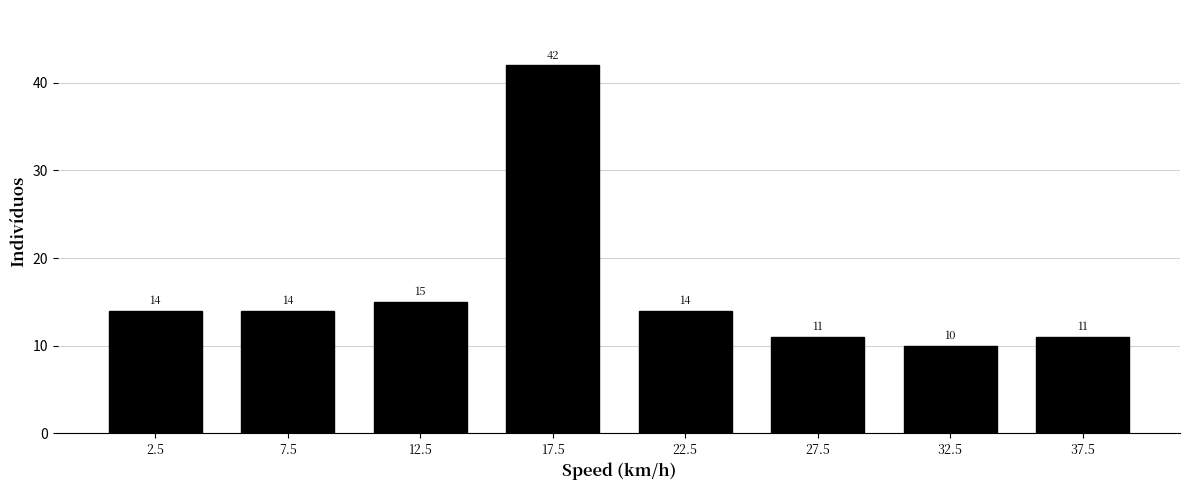

Reading right to left, extract all data points from this chart.

11	10	11	14	42	15	14	14